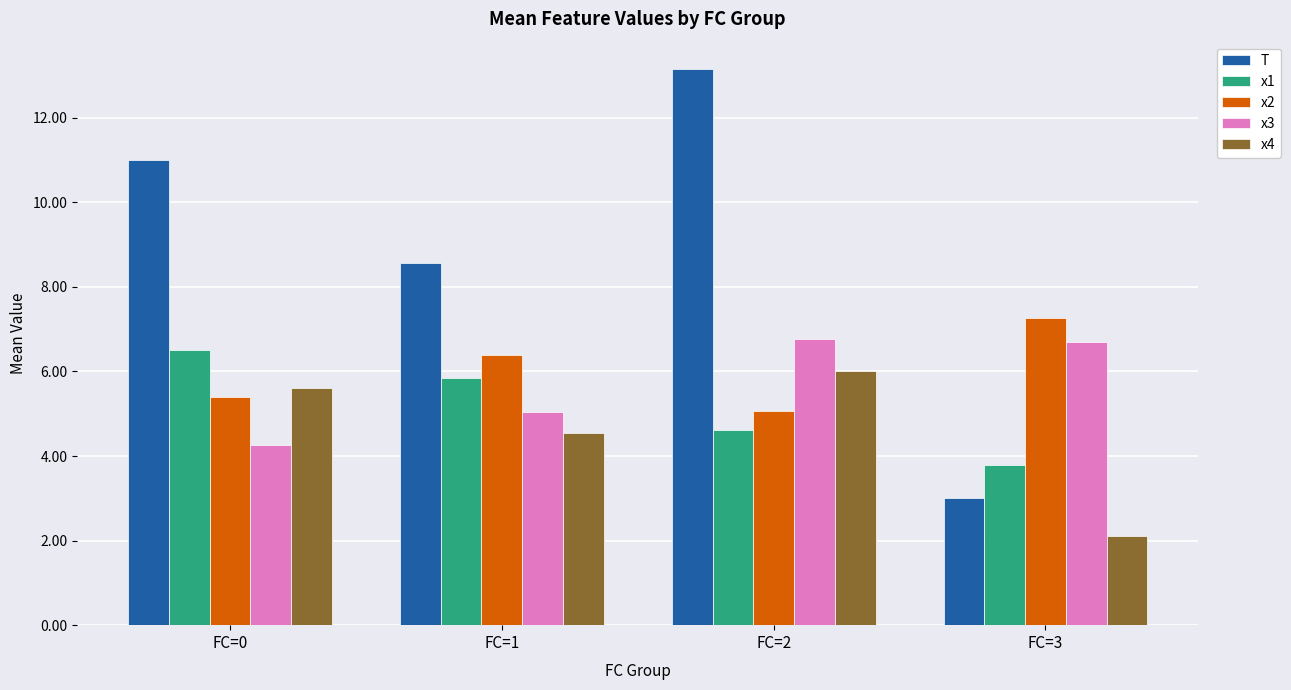

Where is x4 nearest to the value 4?

FC=1